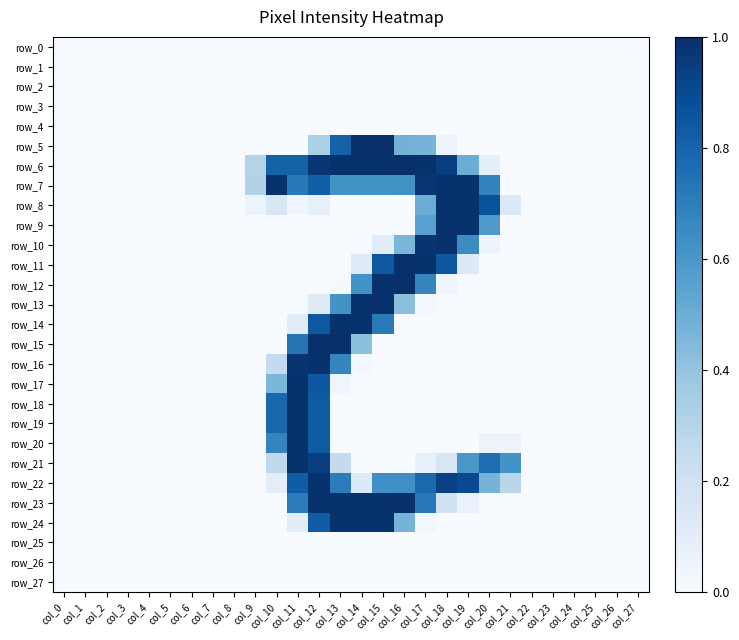

What is the maximum value for row_13?

1.0